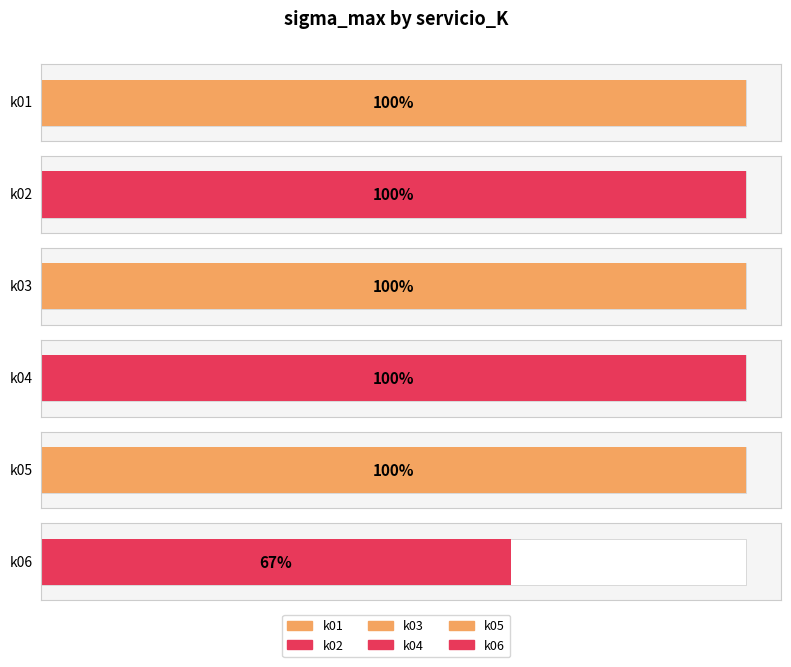

Approximately how many times larger is the value at k04 compared to k06?

1.5